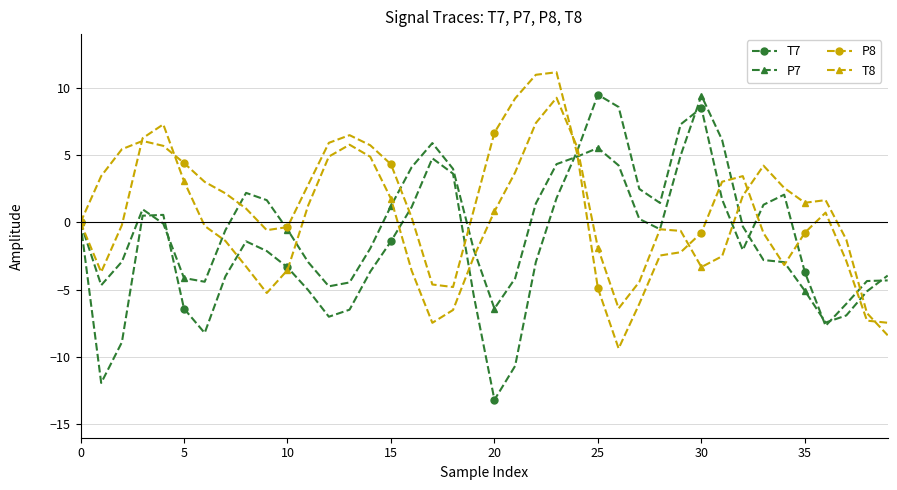

What is the minimum value shown in the chart?

-13.2